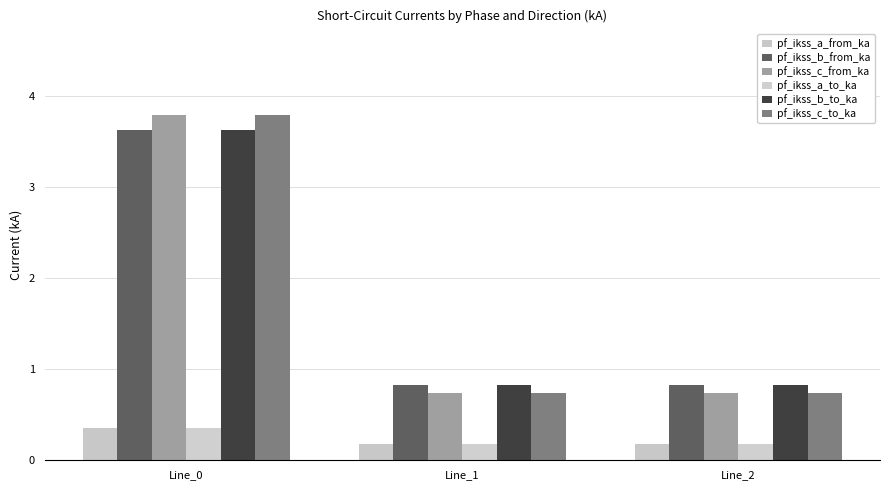

Which series has the largest total across all categories?

pf_ikss_b_from_ka